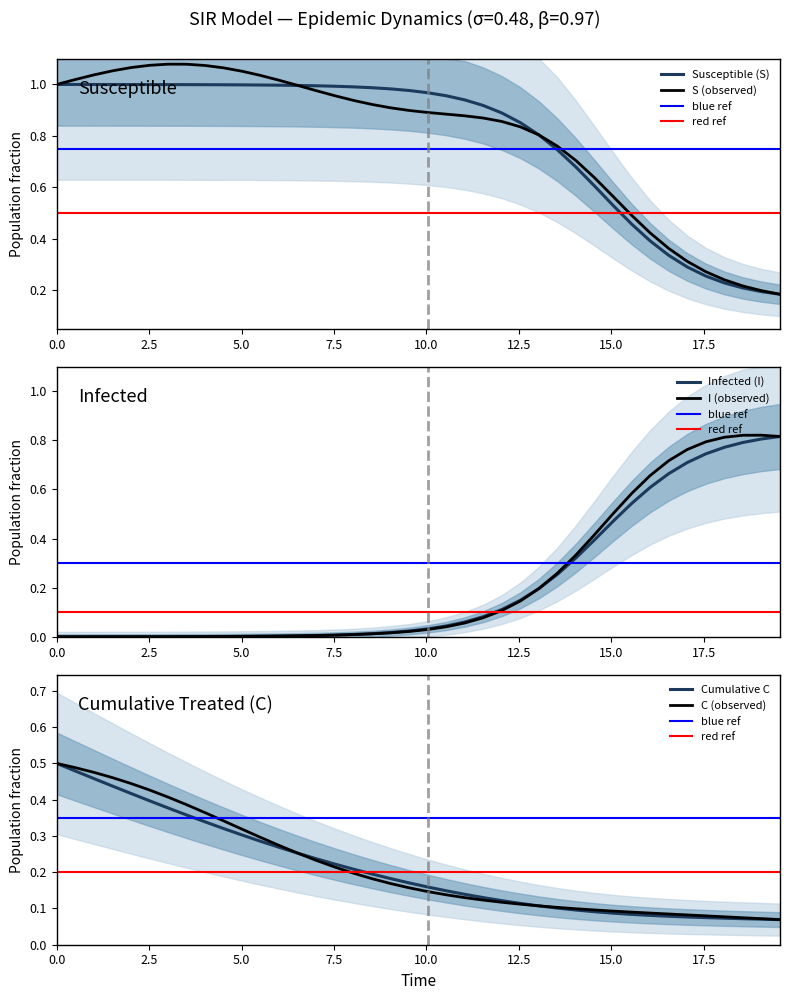

True or false: S and I cross at least once.

True